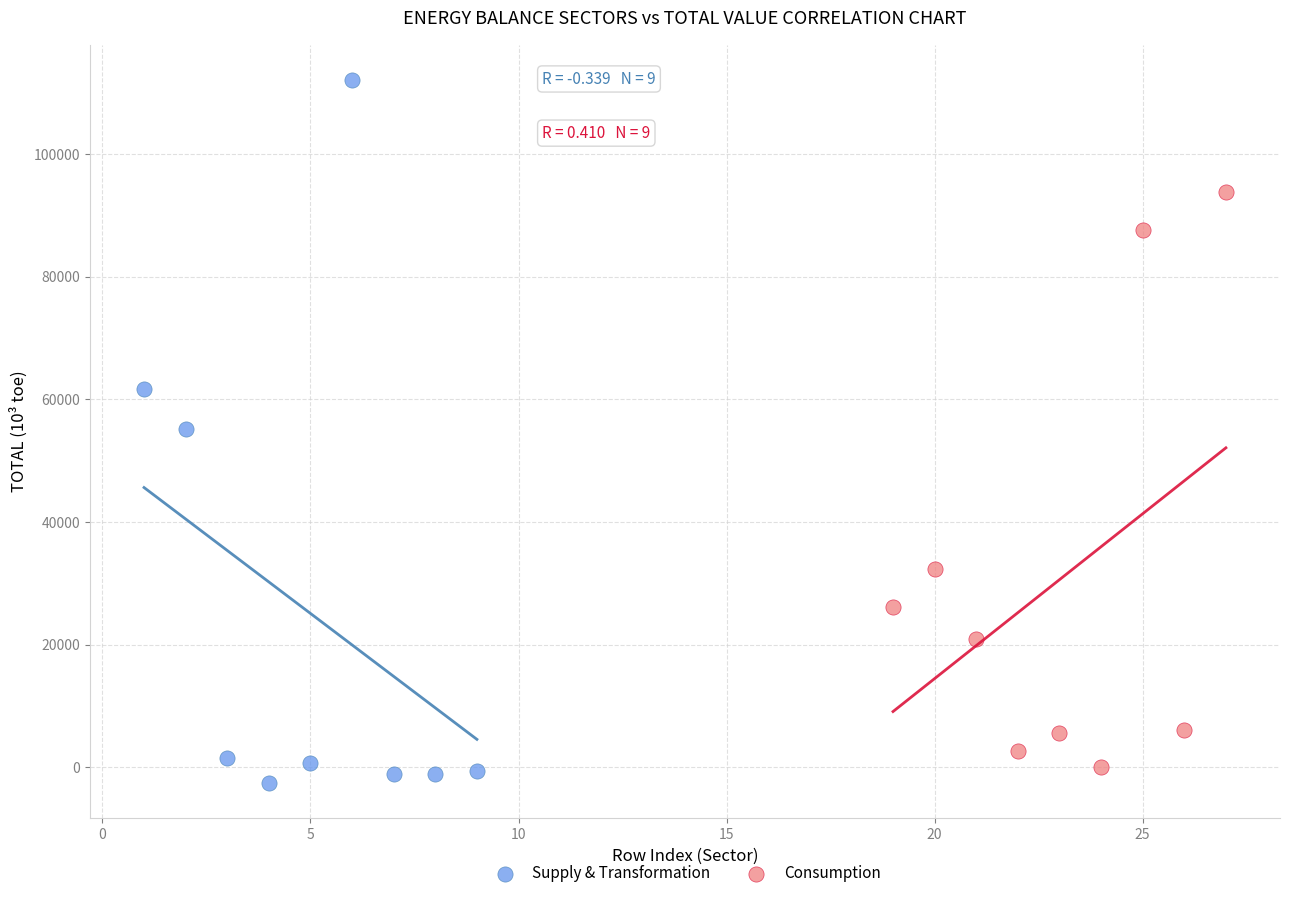

Which series reaches the maximum Y coordinate?

Supply & Transformation